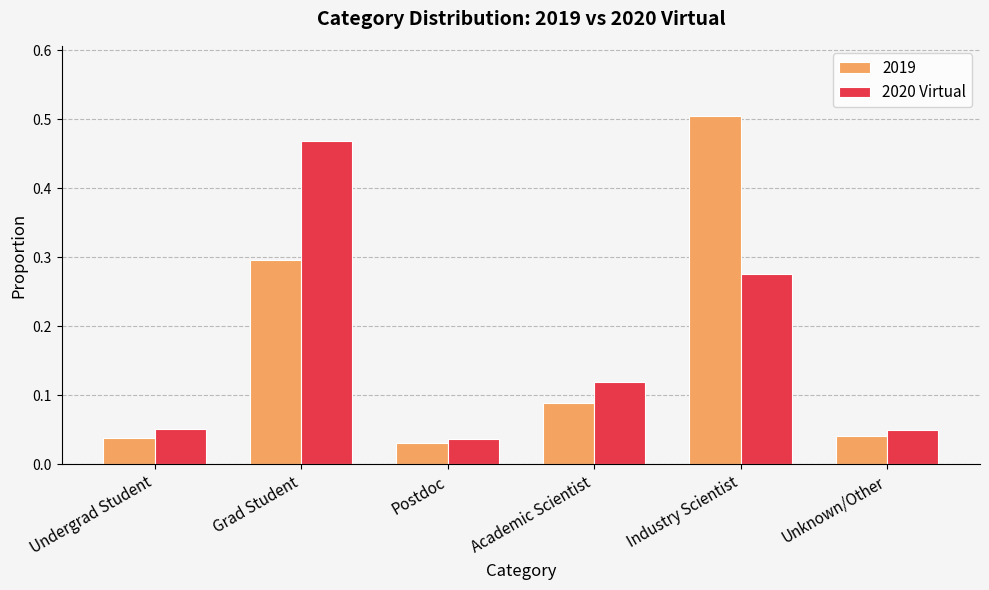

At which label is 2020 Virtual closest to 0?

Postdoc